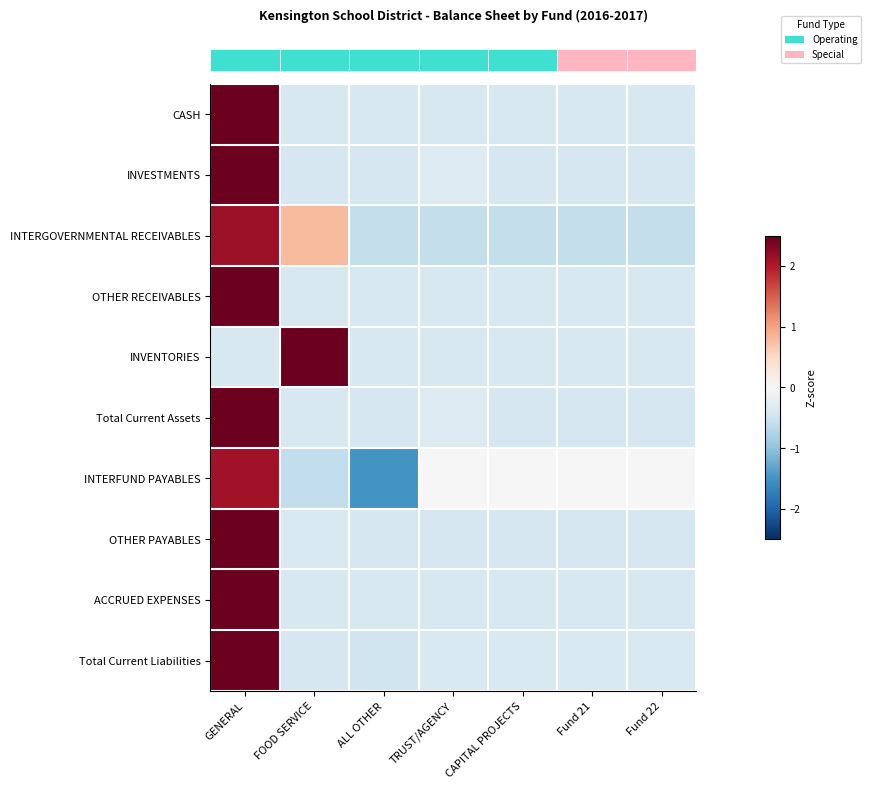

Reading right to left, transcribe all the data shown in this chart.

row_0: Fund 22=-0.4	Fund 21=-0.4	CAPITAL PROJECTS=-0.4	TRUST/AGENCY=-0.4	ALL OTHER=-0.4	FOOD SERVICE=-0.4	GENERAL=2.4
row_1: Fund 22=-0.4	Fund 21=-0.4	CAPITAL PROJECTS=-0.4	TRUST/AGENCY=-0.3	ALL OTHER=-0.4	FOOD SERVICE=-0.4	GENERAL=2.4
row_2: Fund 22=-0.6	Fund 21=-0.6	CAPITAL PROJECTS=-0.6	TRUST/AGENCY=-0.6	ALL OTHER=-0.6	FOOD SERVICE=0.8	GENERAL=2.2
row_3: Fund 22=-0.4	Fund 21=-0.4	CAPITAL PROJECTS=-0.4	TRUST/AGENCY=-0.4	ALL OTHER=-0.4	FOOD SERVICE=-0.4	GENERAL=2.4
row_4: Fund 22=-0.4	Fund 21=-0.4	CAPITAL PROJECTS=-0.4	TRUST/AGENCY=-0.4	ALL OTHER=-0.4	FOOD SERVICE=2.4	GENERAL=-0.4
row_5: Fund 22=-0.4	Fund 21=-0.4	CAPITAL PROJECTS=-0.4	TRUST/AGENCY=-0.3	ALL OTHER=-0.4	FOOD SERVICE=-0.4	GENERAL=2.4
row_6: Fund 22=-0.0	Fund 21=-0.0	CAPITAL PROJECTS=-0.0	TRUST/AGENCY=-0.0	ALL OTHER=-1.5	FOOD SERVICE=-0.6	GENERAL=2.1
row_7: Fund 22=-0.4	Fund 21=-0.4	CAPITAL PROJECTS=-0.4	TRUST/AGENCY=-0.4	ALL OTHER=-0.4	FOOD SERVICE=-0.4	GENERAL=2.4
row_8: Fund 22=-0.4	Fund 21=-0.4	CAPITAL PROJECTS=-0.4	TRUST/AGENCY=-0.4	ALL OTHER=-0.4	FOOD SERVICE=-0.4	GENERAL=2.4
row_9: Fund 22=-0.4	Fund 21=-0.4	CAPITAL PROJECTS=-0.4	TRUST/AGENCY=-0.4	ALL OTHER=-0.5	FOOD SERVICE=-0.4	GENERAL=2.4